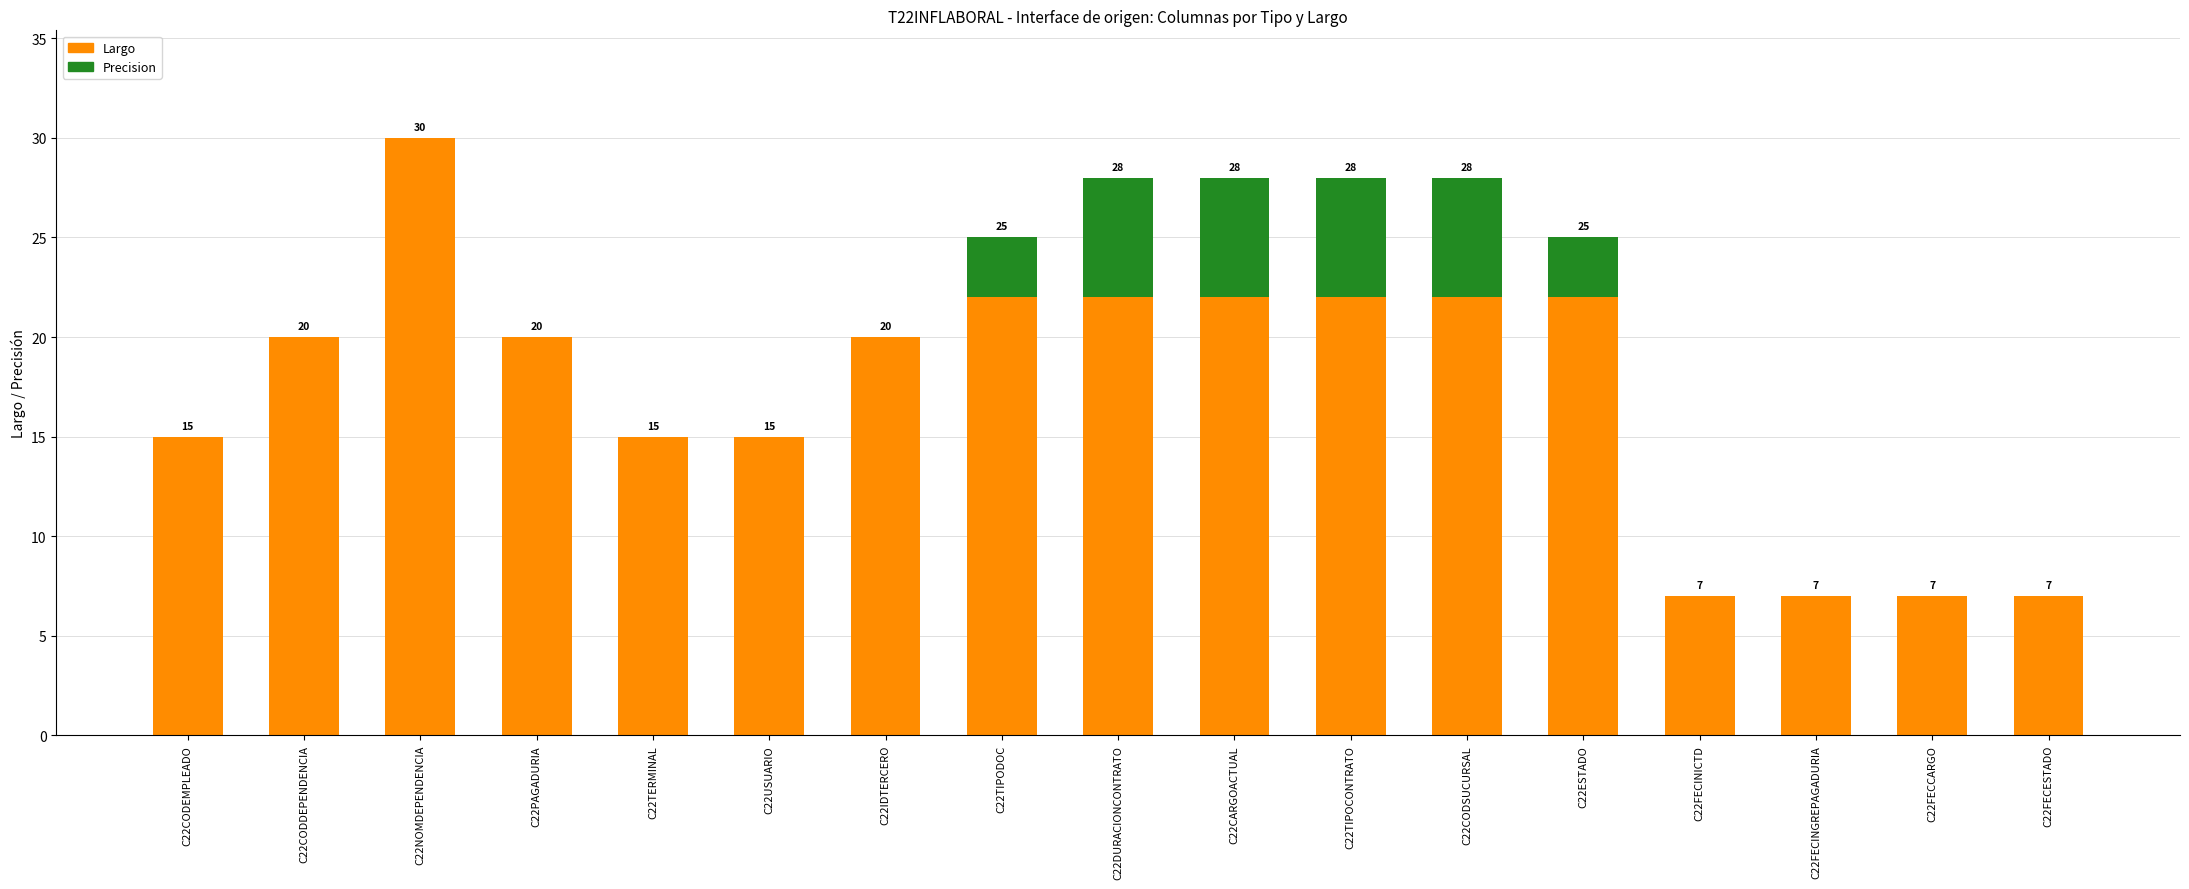

What is the sum of the Largo values at C22CODDEPENDENCIA and C22ESTADO?

42